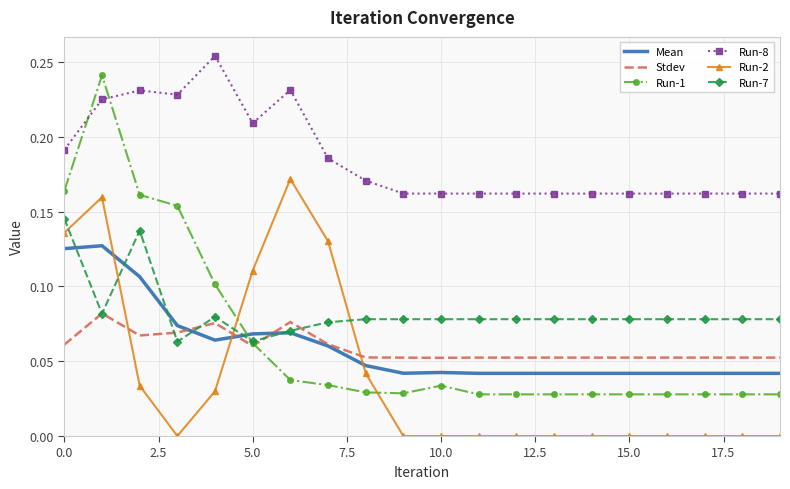

List the series in order of their peak value, lowest first.

Stdev, Mean, Run-7, Run-2, Run-1, Run-8